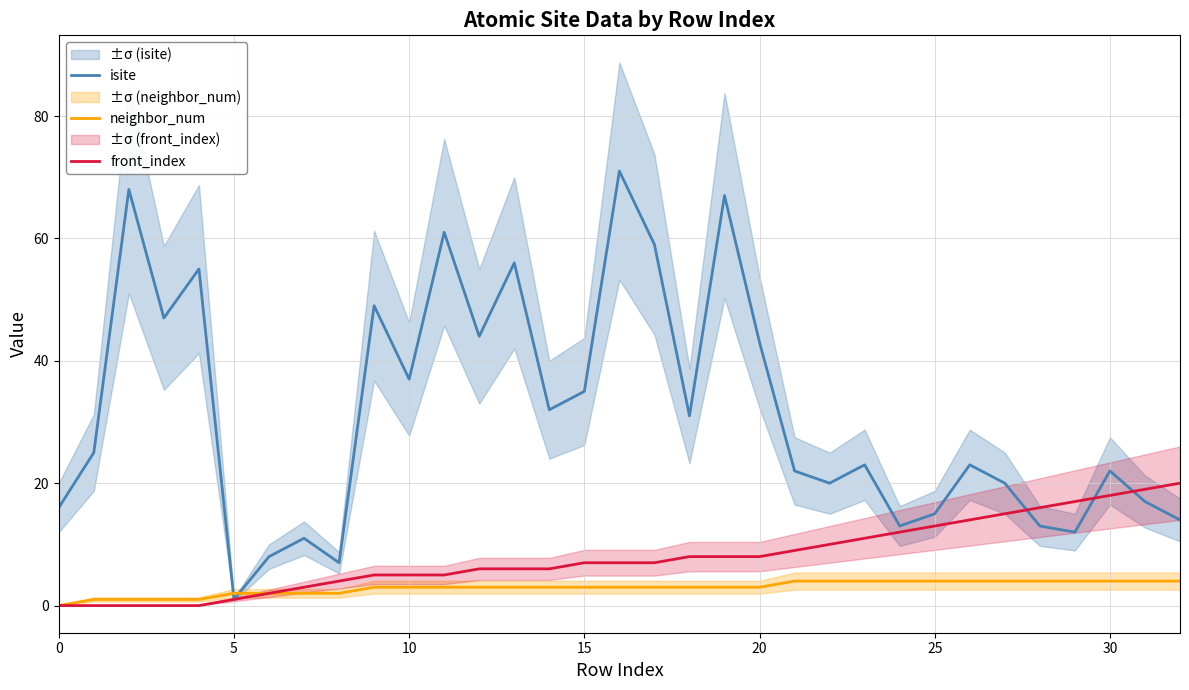

What is the greatest value displayed?

71